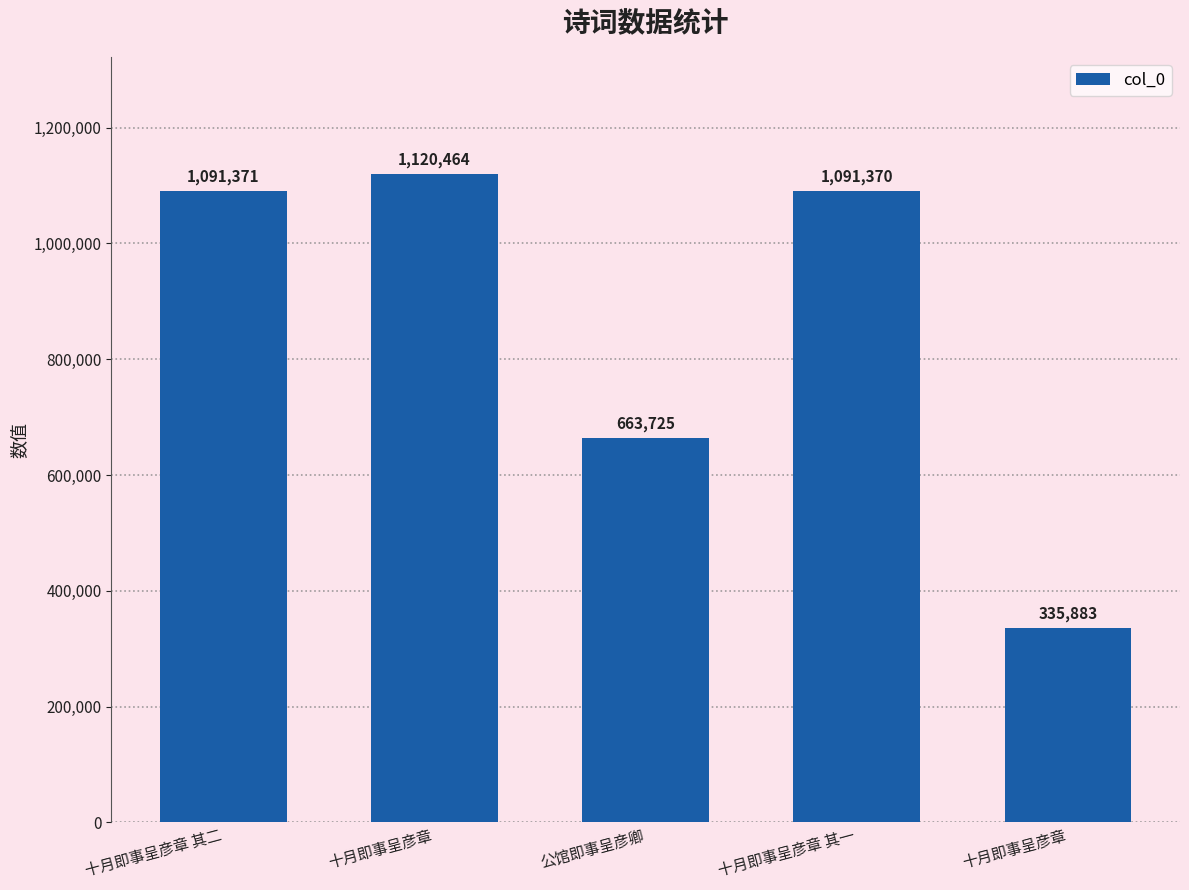

What is the label of the 3rd bar from the right?

公馆即事呈彦卿